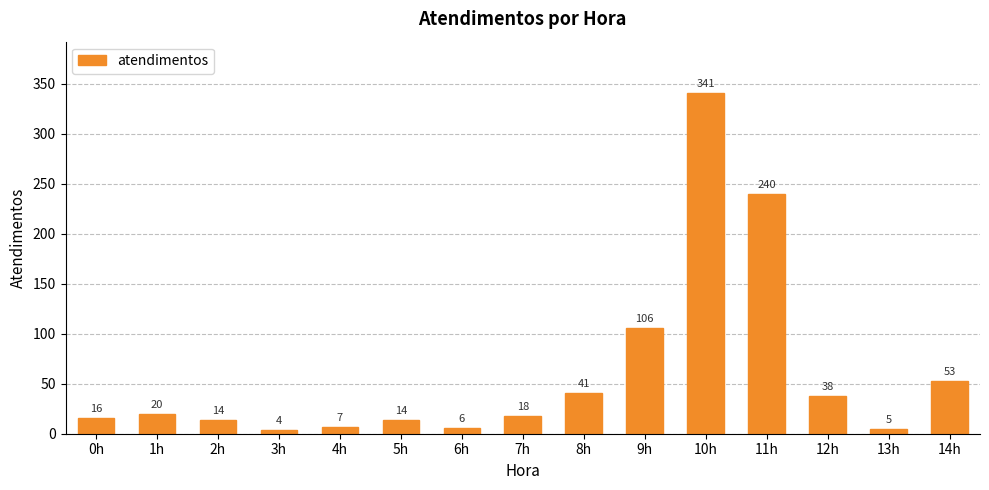

Reading left to right, transcribe all the data shown in this chart.

16	20	14	4	7	14	6	18	41	106	341	240	38	5	53